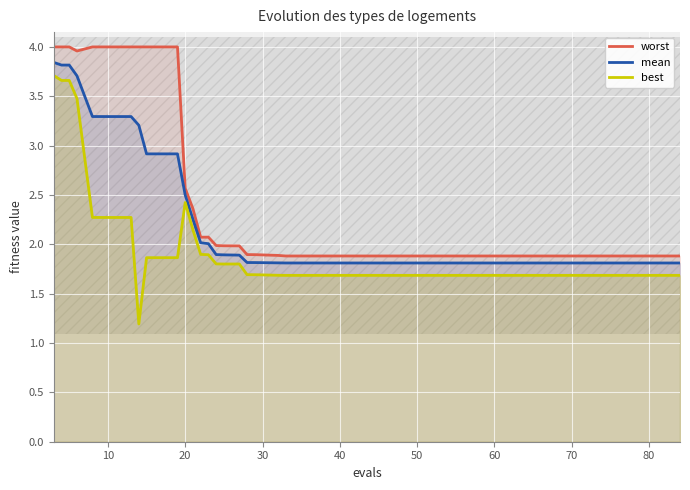

Is it true that mean equals 2.4 at 38?

False